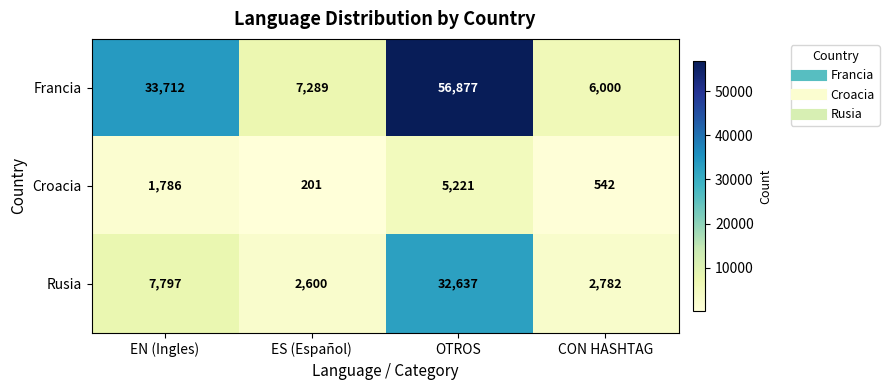

Which series changed the most between EN (Ingles) and CON HASHTAG?

Francia